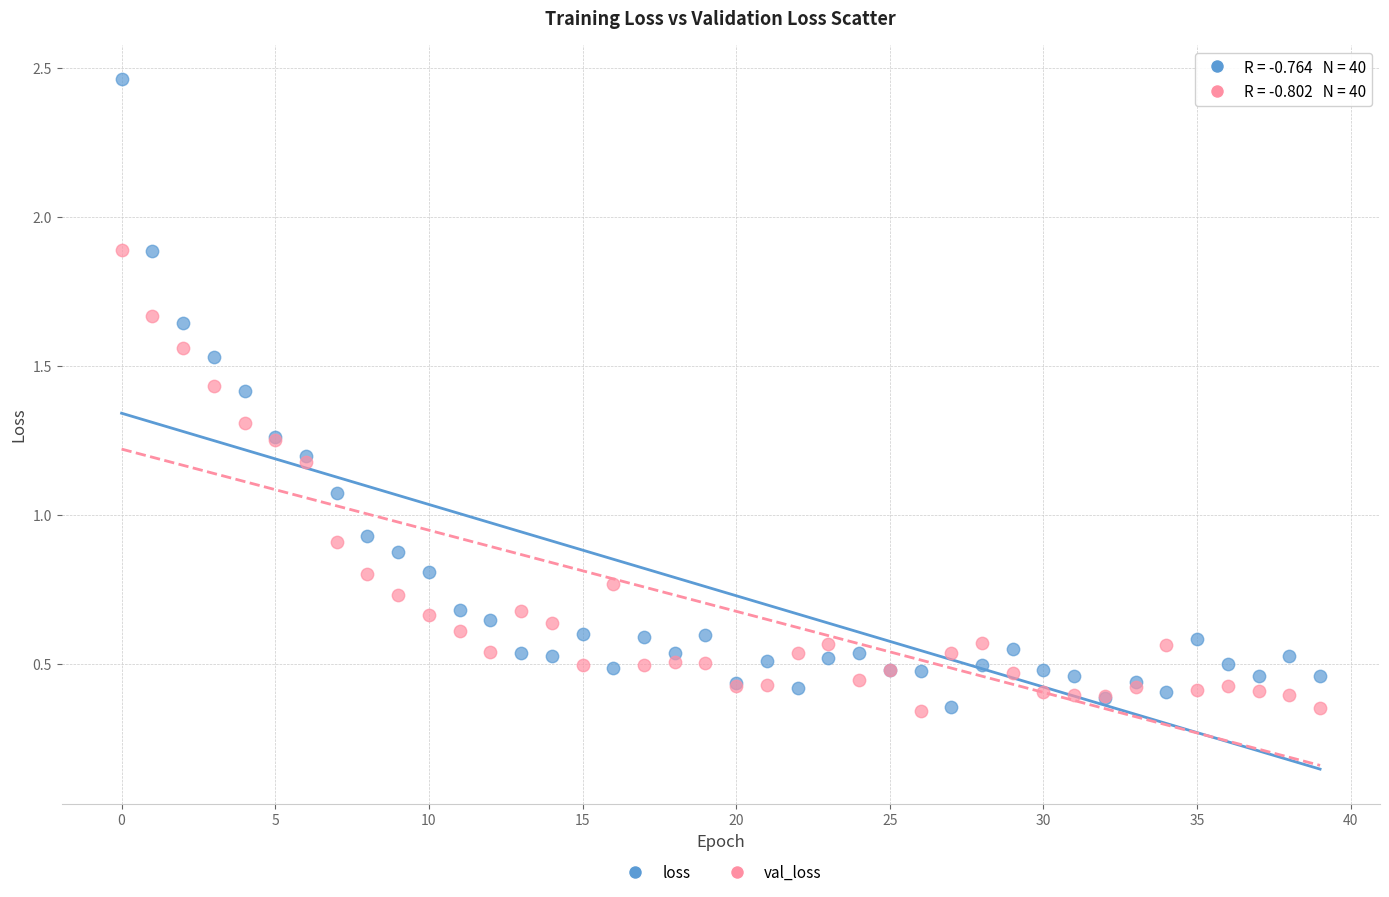

Which series has the largest Y range (max minus min)?

loss